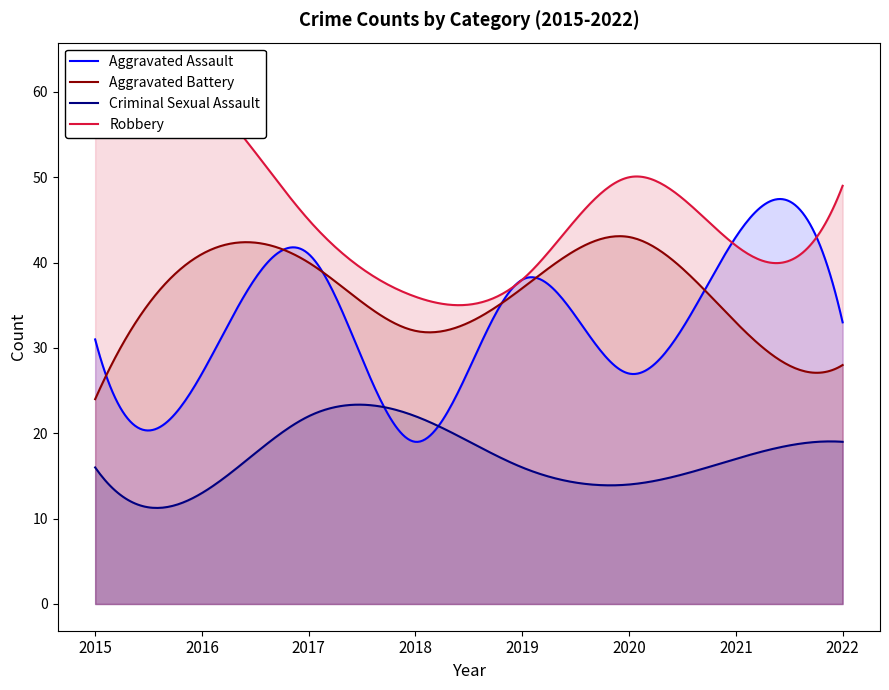

What is the average value of the Aggravated Battery series?

36.2